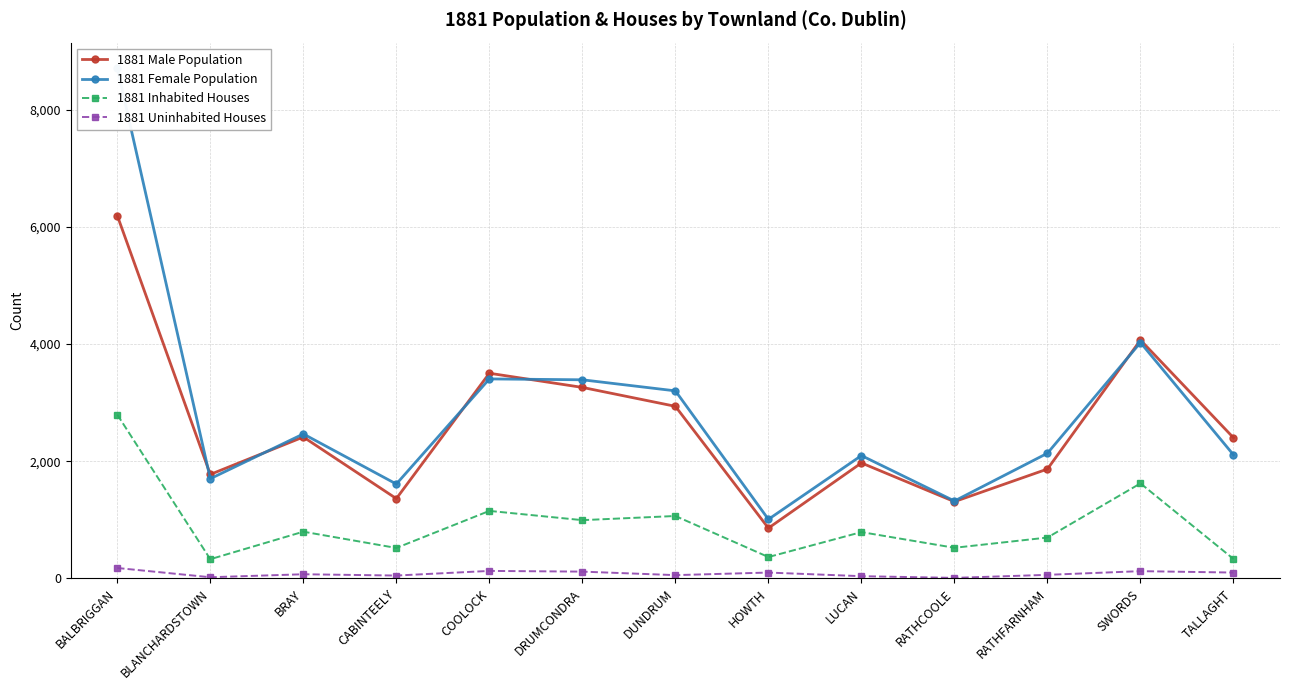

What is the spread (max minus min) of values at HOWTH?

909